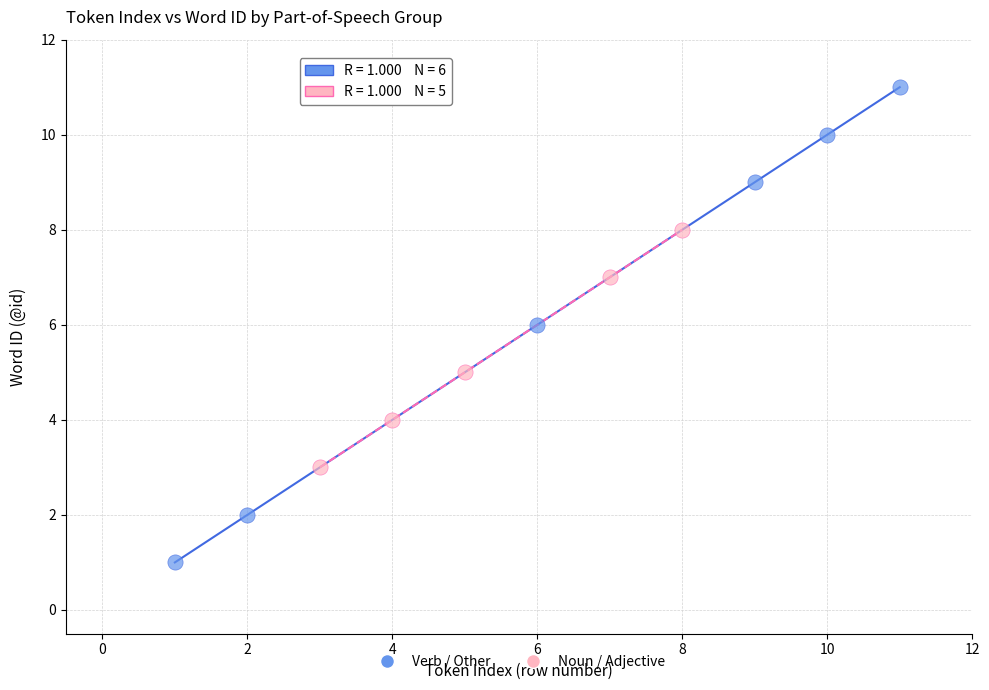

Which series reaches the minimum Y coordinate?

Verb / Other